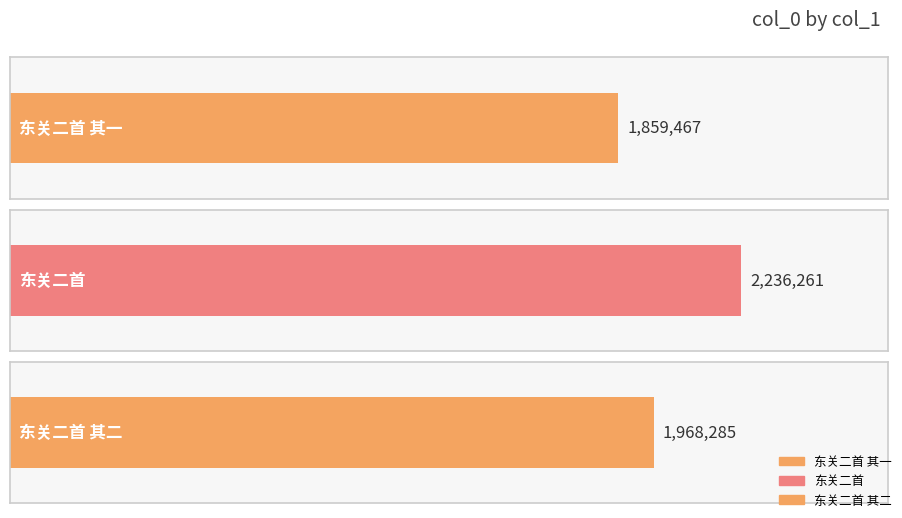

What is the label of the 2nd bar from the right?

东关二首 其一